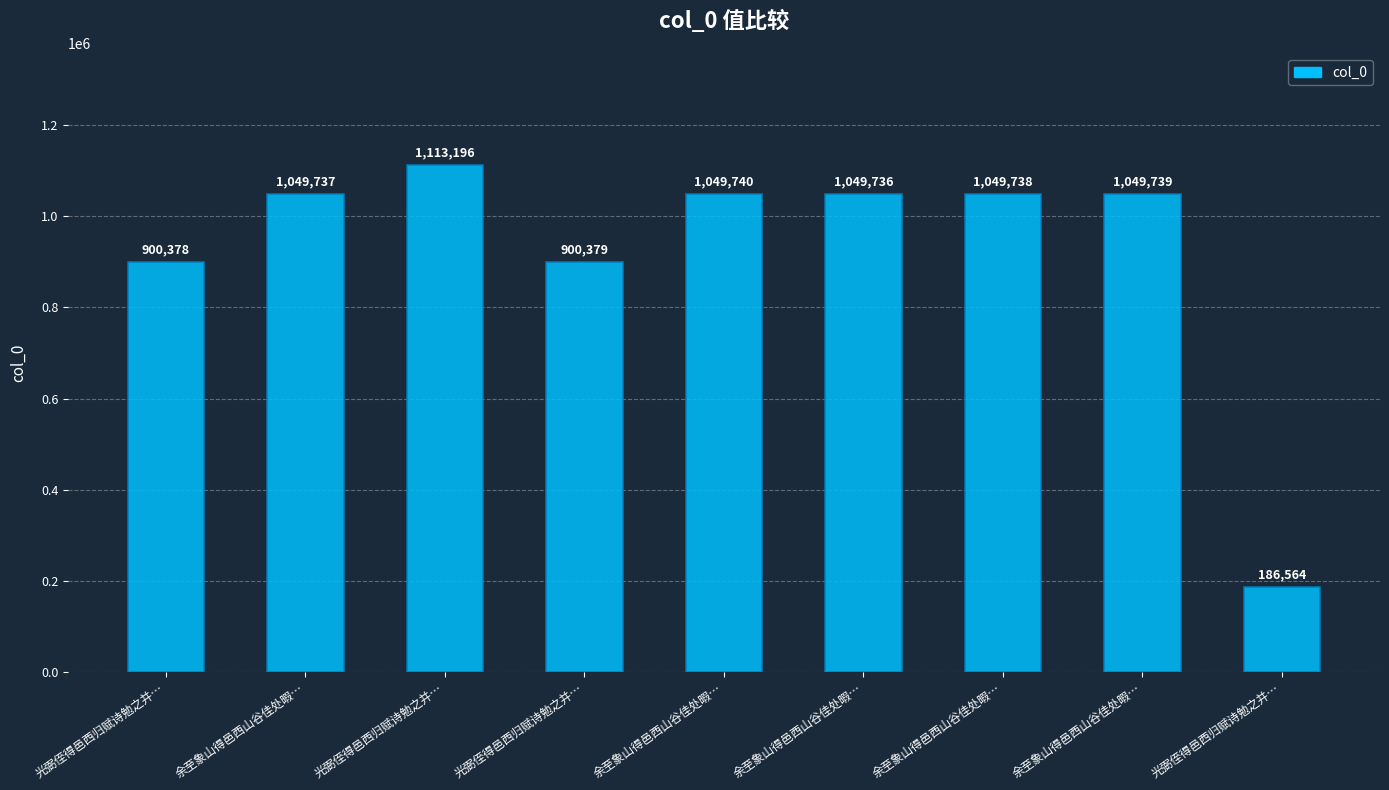

Reading left to right, transcribe all the data shown in this chart.

900378	1049737	1113196	900379	1049740	1049736	1049738	1049739	186564